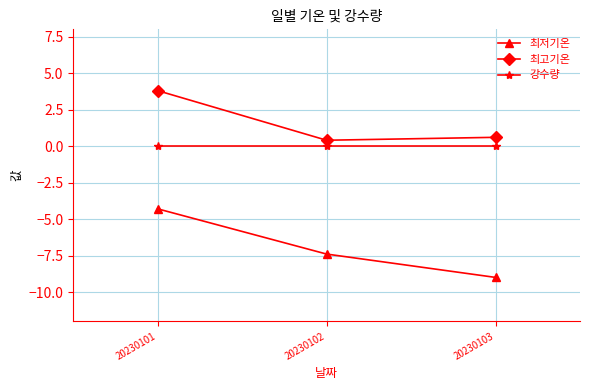

At how many categories does at least one series exceed 0?

3